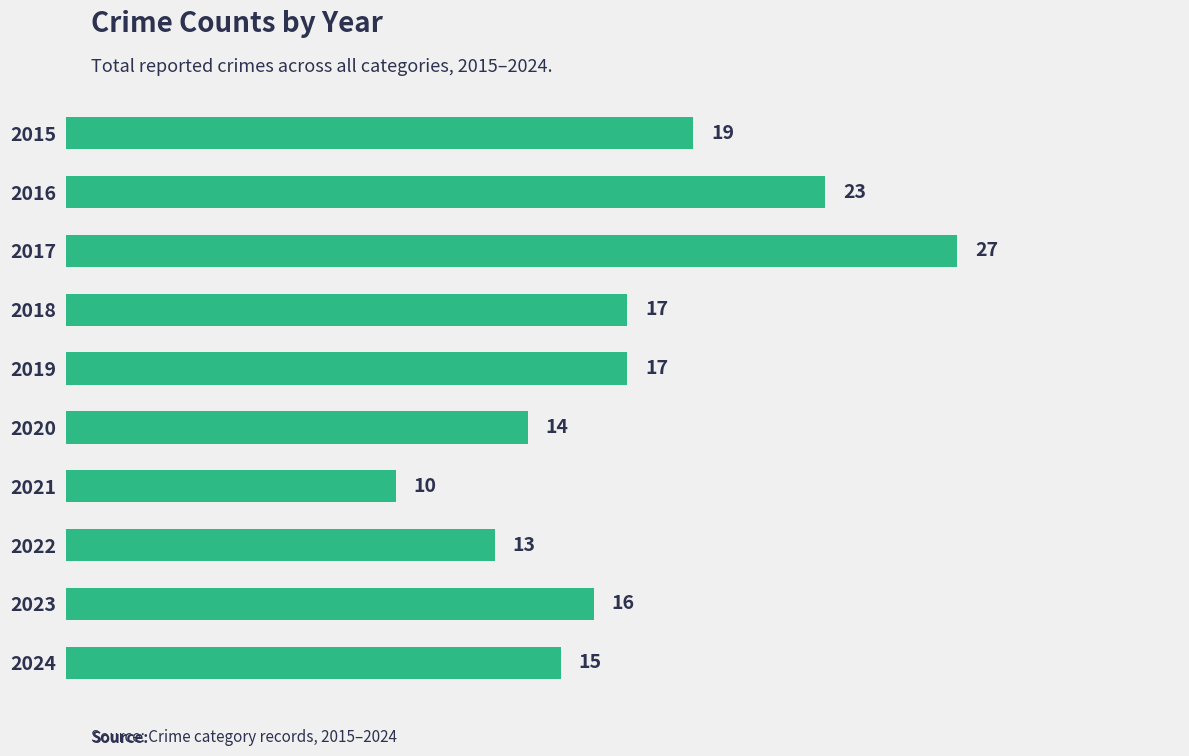

The value at 2015 is 19. True or false?

True